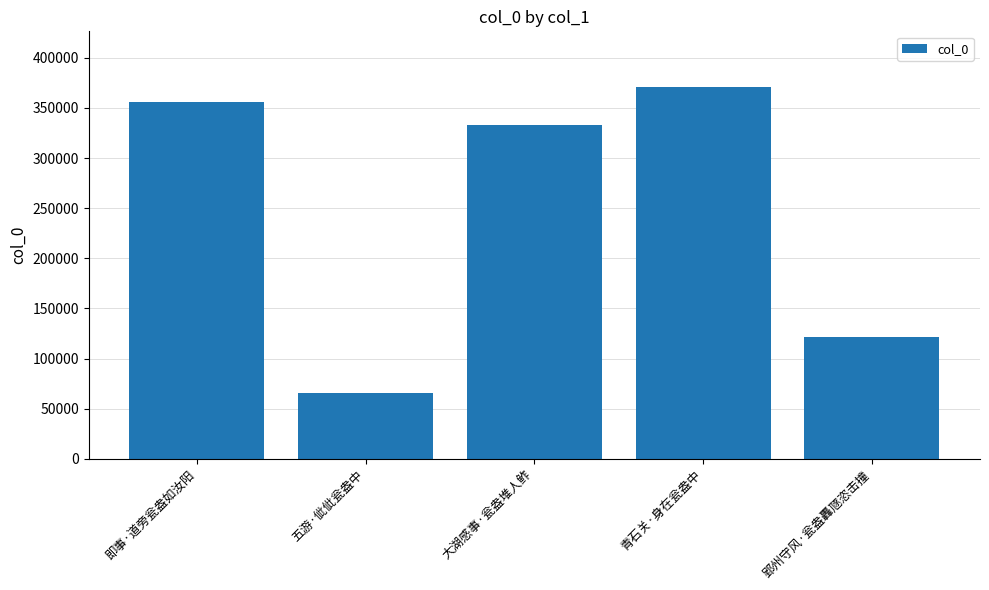

List the labels in order of value, smallest first.

五游·佌佌瓮盎中, 郢州守风·瓮盎轟豗恣击撞, 大湖感事·瓮盎堆人鲊, 即事·道旁瓮盎如汝阳, 青石关·身在瓮盎中